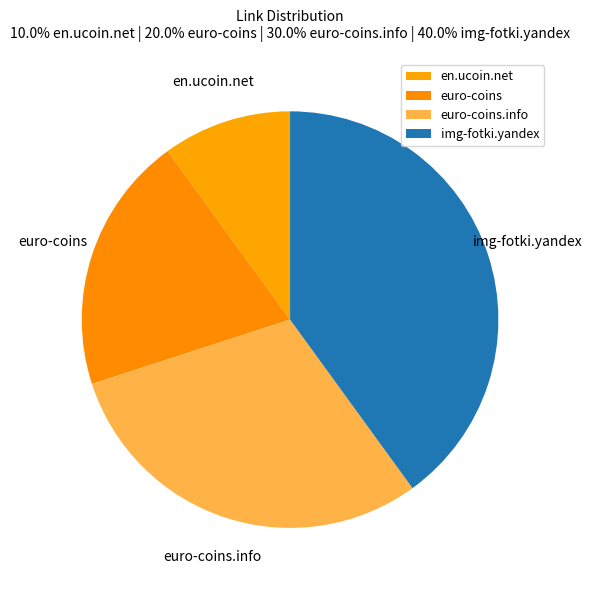

How many segments does this pie chart have?

4